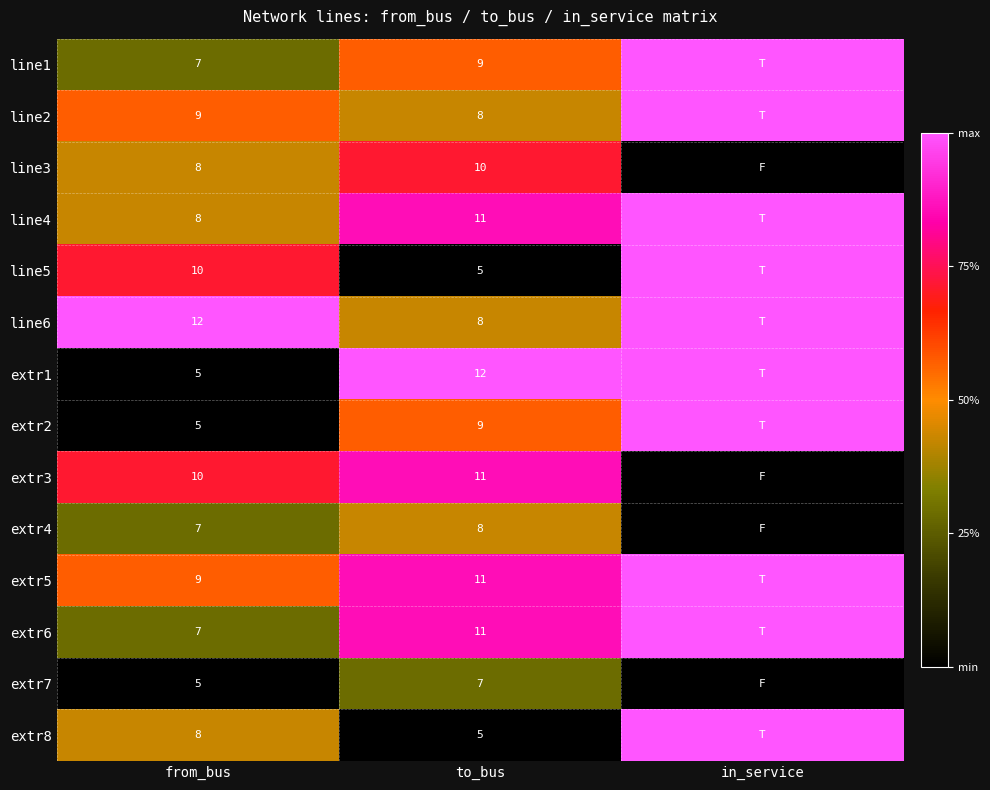

Which series changed the most between from_bus and to_bus?

extr1